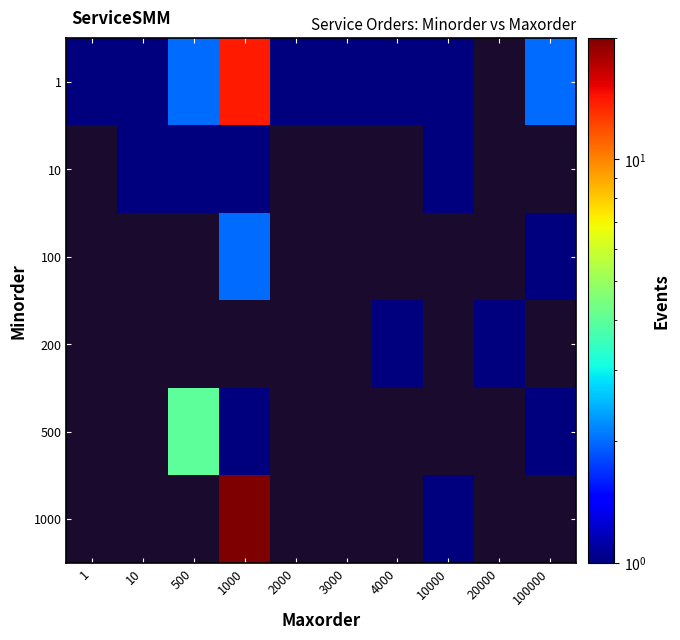

The 1 series shows 0.5 at 10. True or false?

False